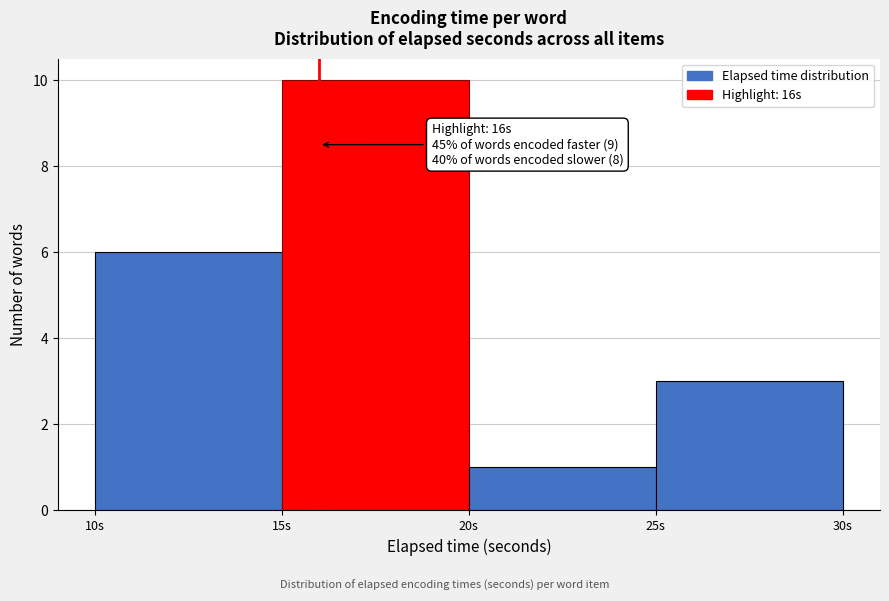

Over which range of the x-axis is the bar tallest?

15 to 20